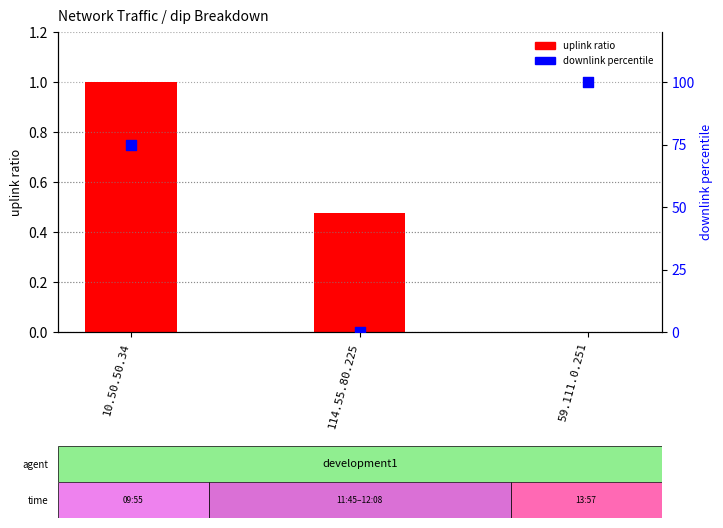

What are all the series names shown in the legend?

uplink ratio, downlink percentile